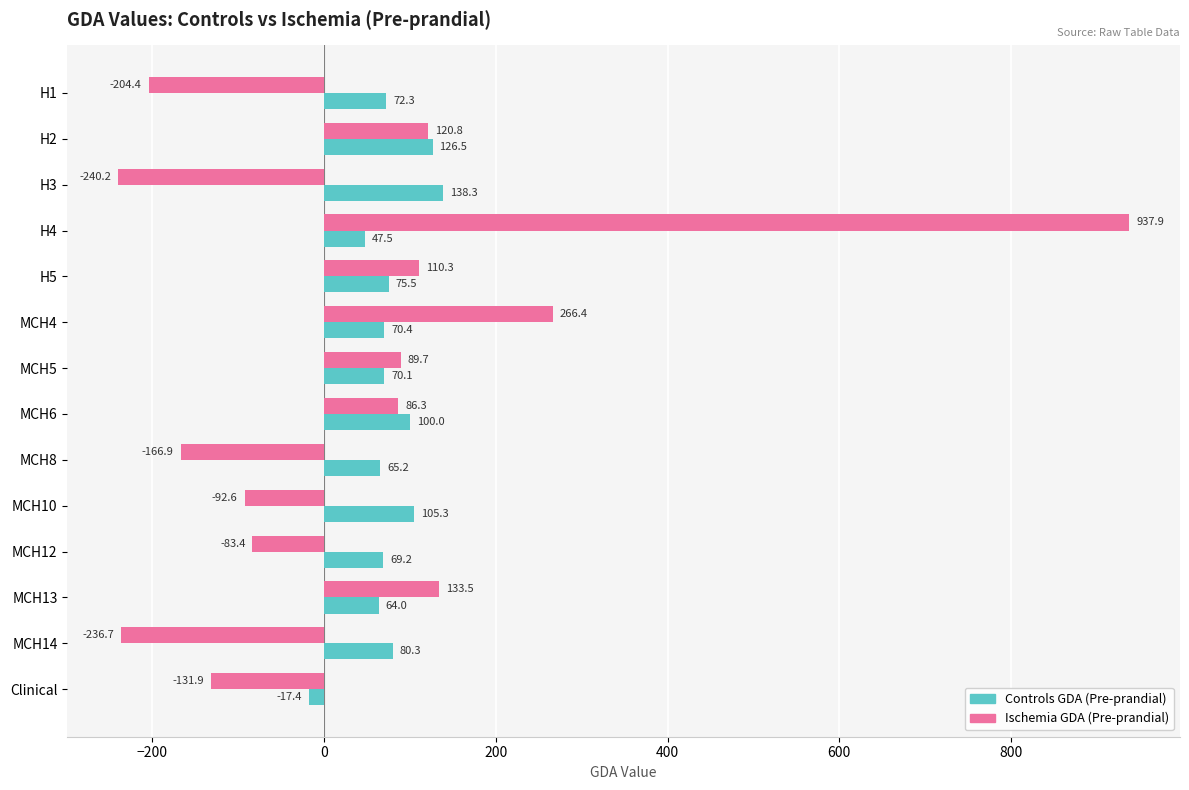

What are all the series names shown in the legend?

Controls GDA (Pre-prandial), Ischemia GDA (Pre-prandial)